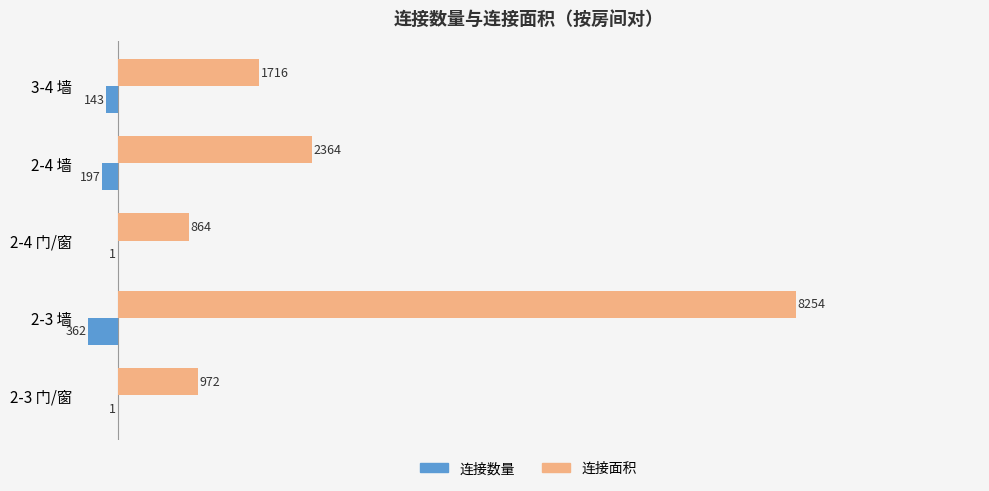

True or false: 连接面积 has a value of 864 at 2-4 门/窗.

True